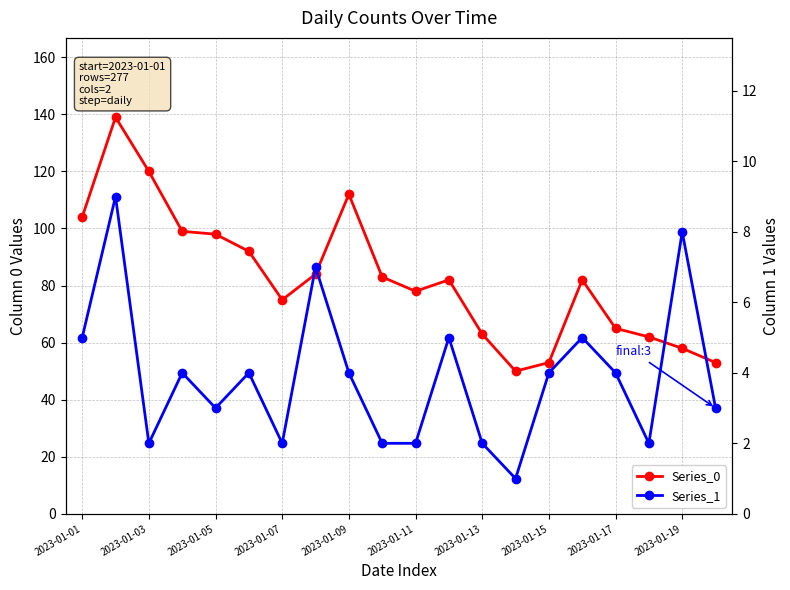

At how many categories does at least one series exceed 84?

7